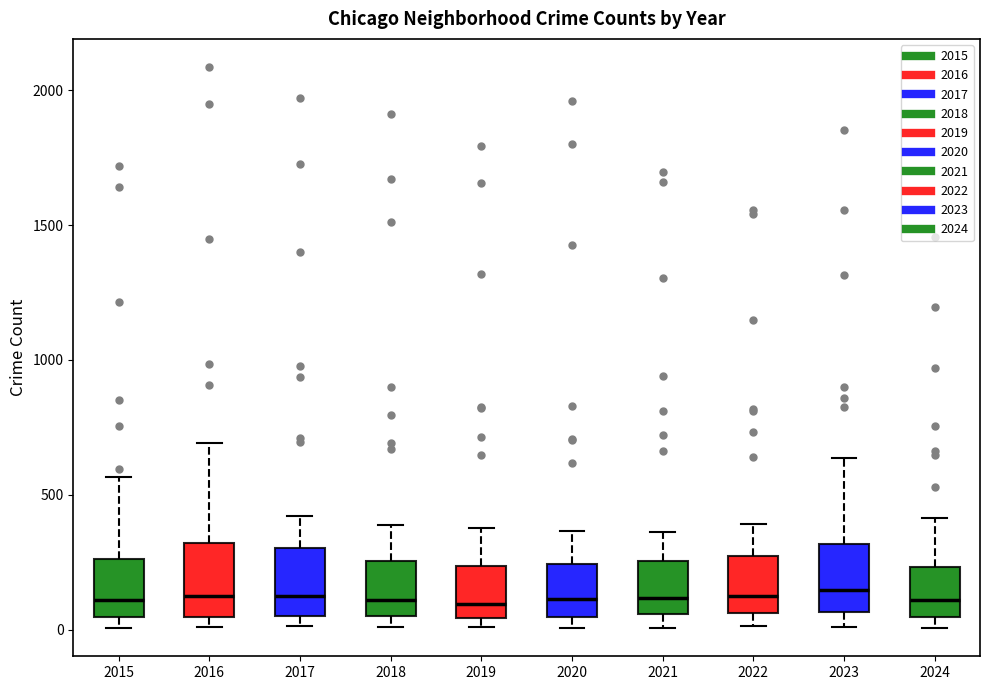

Reading left to right, read every box against the y-axis: the position of its median line, the range the box covers, and the ends of its whiskers. The values are not printed on the chart, so give them approximately, as read against the axis.

2015: median 100, box 50 to 250, whiskers 0 to 550
2016: median 150, box 50 to 300, whiskers 0 to 700
2017: median 100, box 50 to 300, whiskers 0 to 400
2018: median 100, box 50 to 250, whiskers 0 to 400
2019: median 100, box 50 to 250, whiskers 0 to 400
2020: median 100, box 50 to 250, whiskers 0 to 350
2021: median 100, box 50 to 250, whiskers 0 to 350
2022: median 100, box 50 to 250, whiskers 0 to 400
2023: median 150, box 50 to 300, whiskers 0 to 650
2024: median 100, box 50 to 250, whiskers 0 to 400